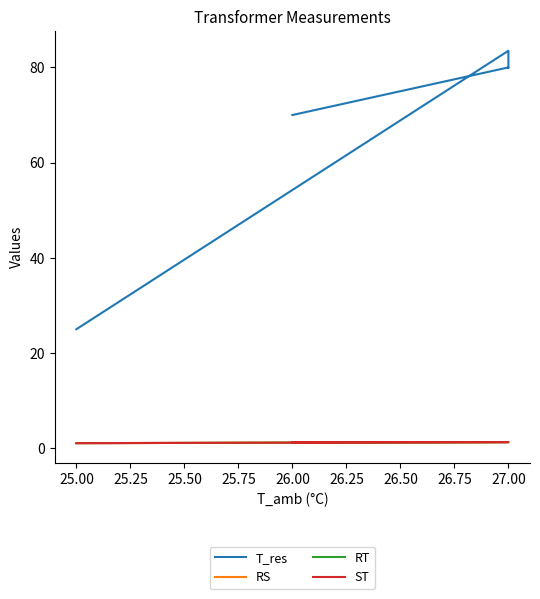

Which series has the largest range (max minus min)?

T_res